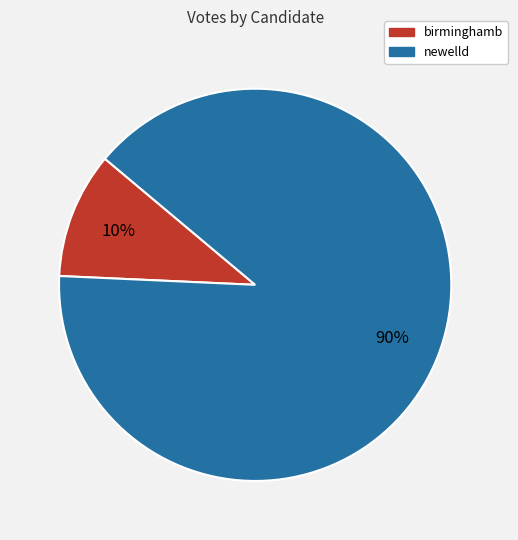

Is there a majority slice in this chart?

Yes